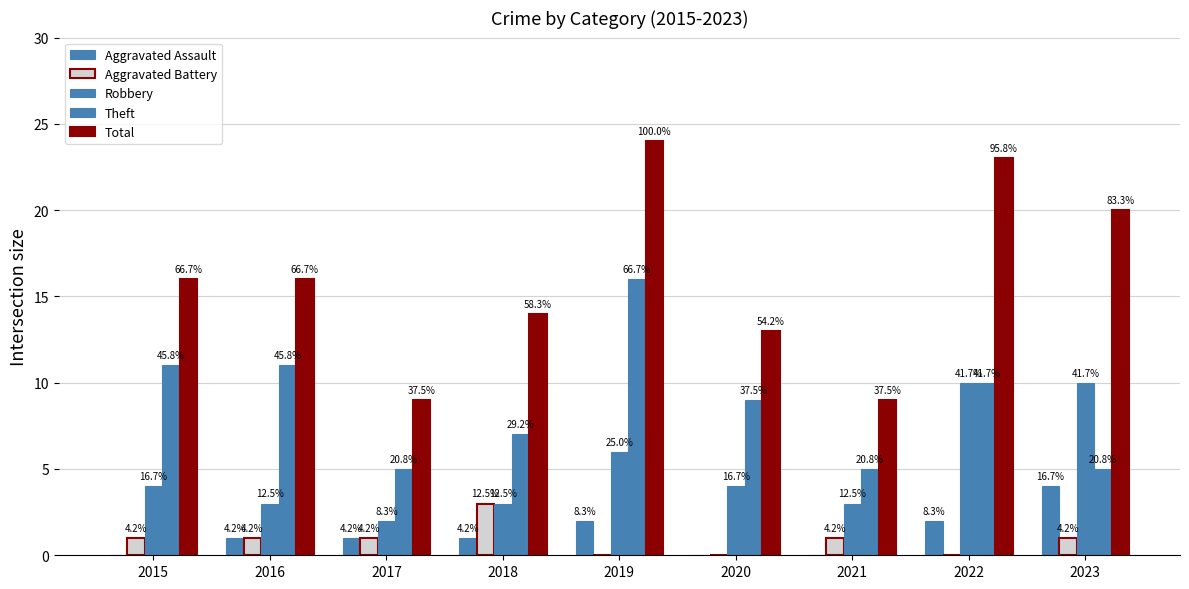

Are the bars grouped side by side (vs. stacked)?

Yes